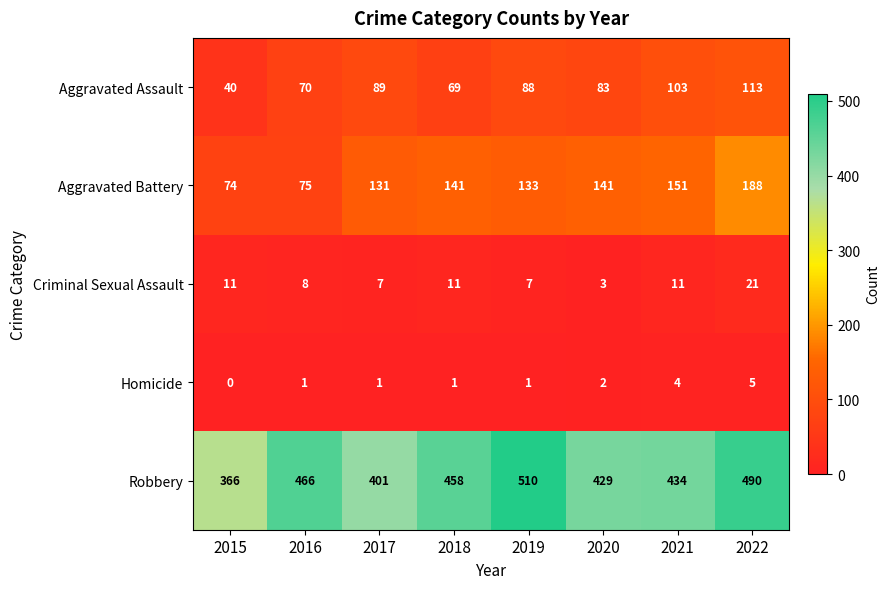

At how many categories does at least one series exceed 12?

8